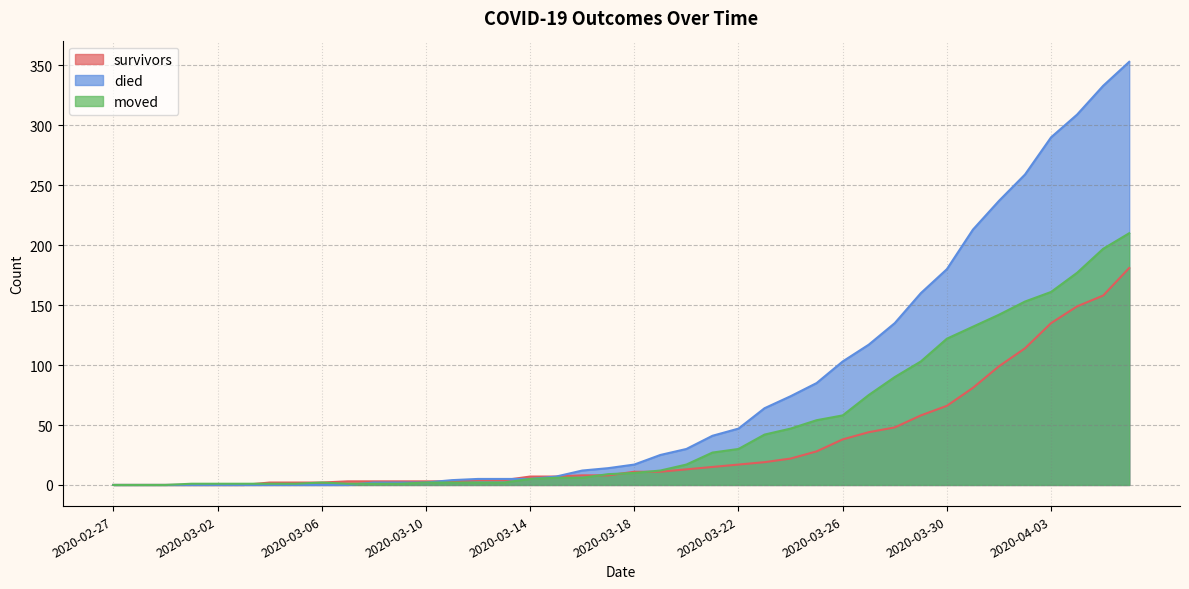

Which series has the largest total across all categories?

died